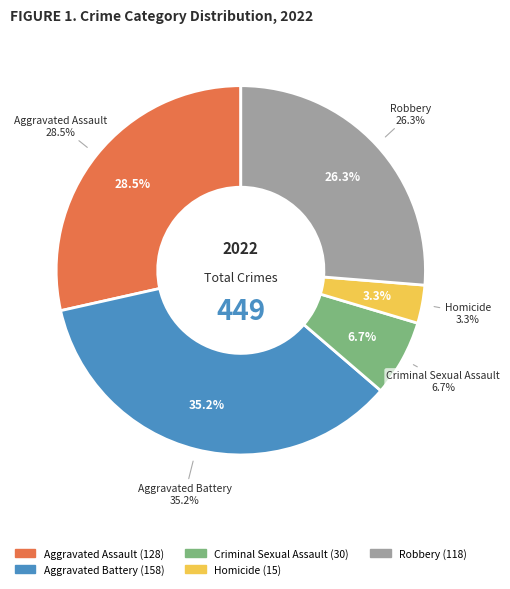

How much of the chart is everything except Homicide?

96.7%